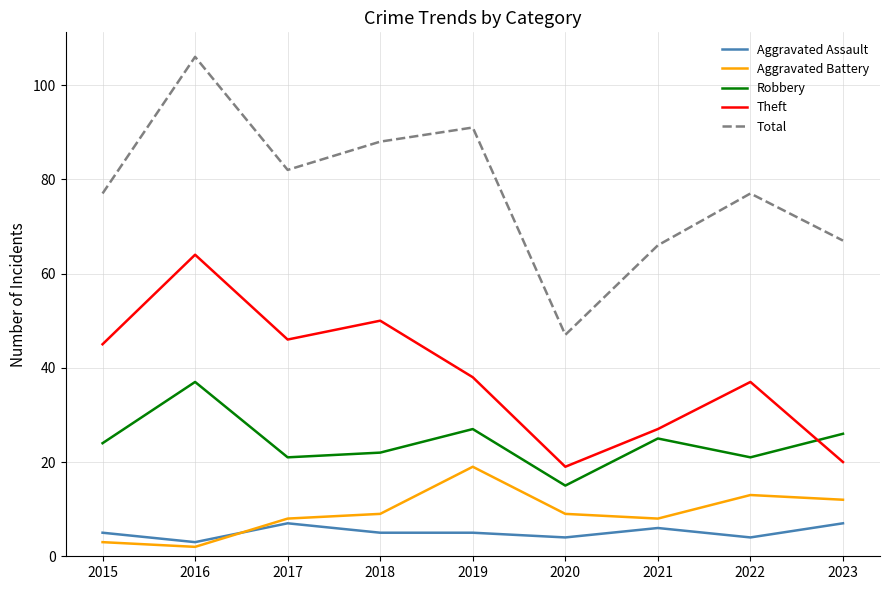

Between which two adjacent categories do Robbery and Theft first intersect?

2022 and 2023